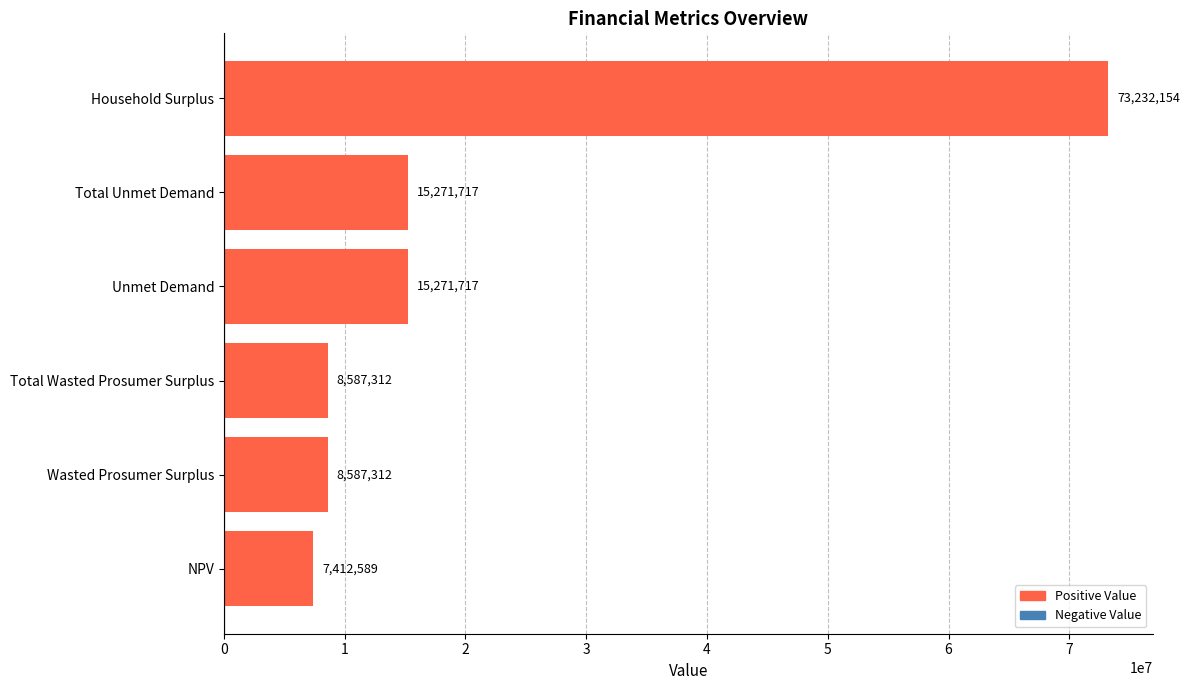

Which label corresponds to the largest value in the chart?

Household Surplus